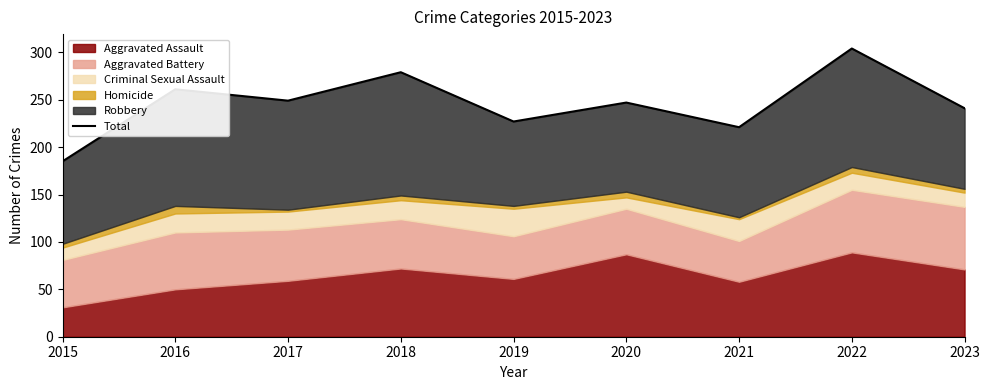

How many data points are less than 247?

4